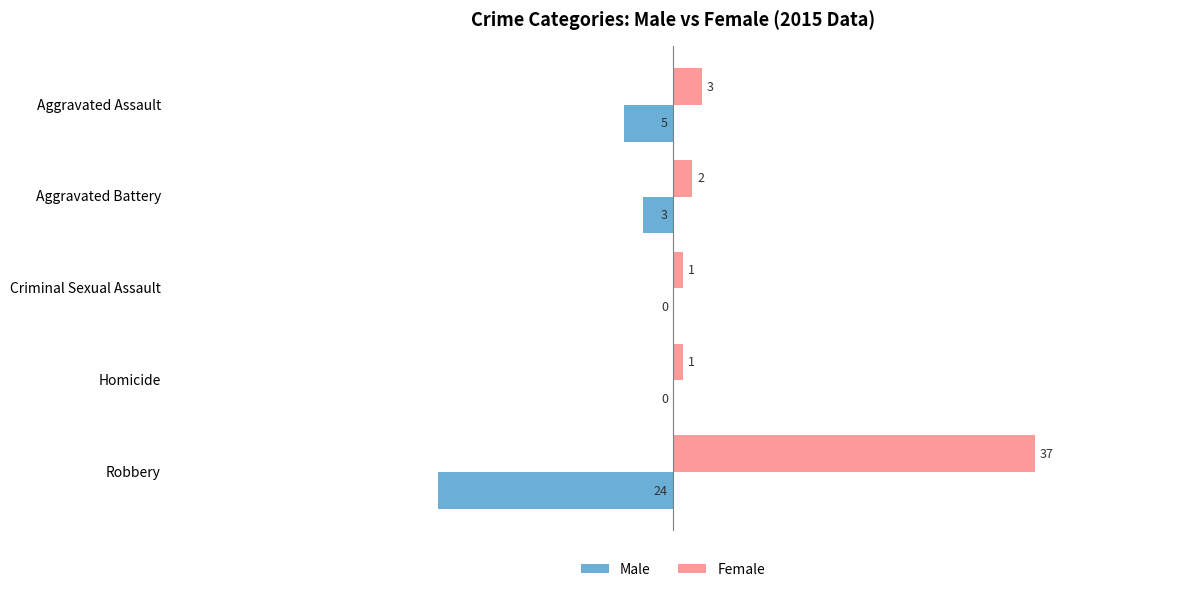

At which category is the sum across all series the highest?

Robbery